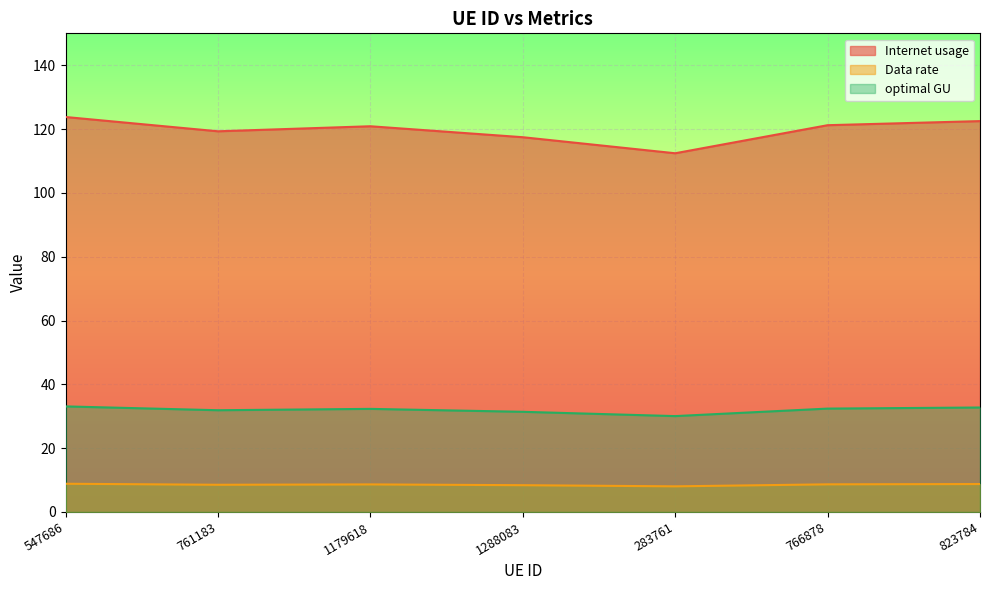

True or false: Data rate and optimal GU intersect in this chart.

False